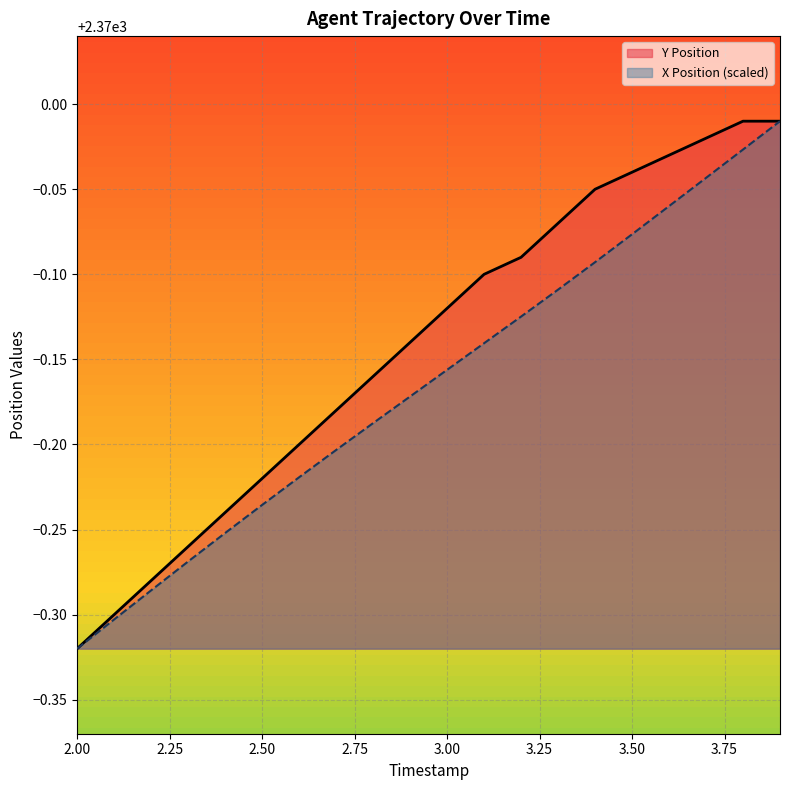

Which series has the largest range (max minus min)?

TIMESTAMP